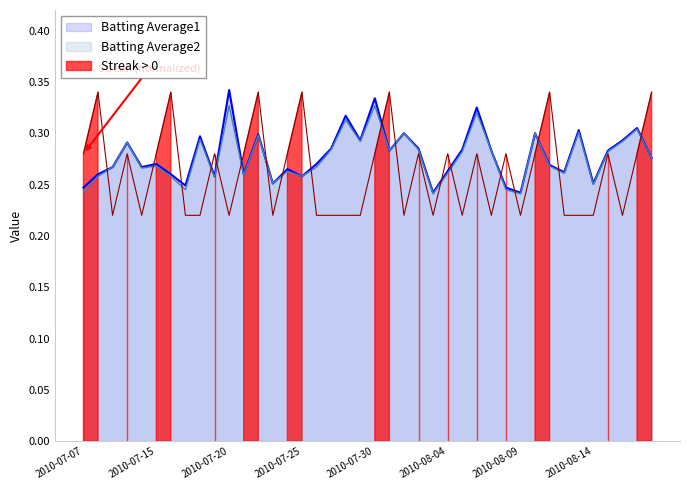

List the series in order of their peak value, lowest first.

Batting Average2, Streak, Batting Average1